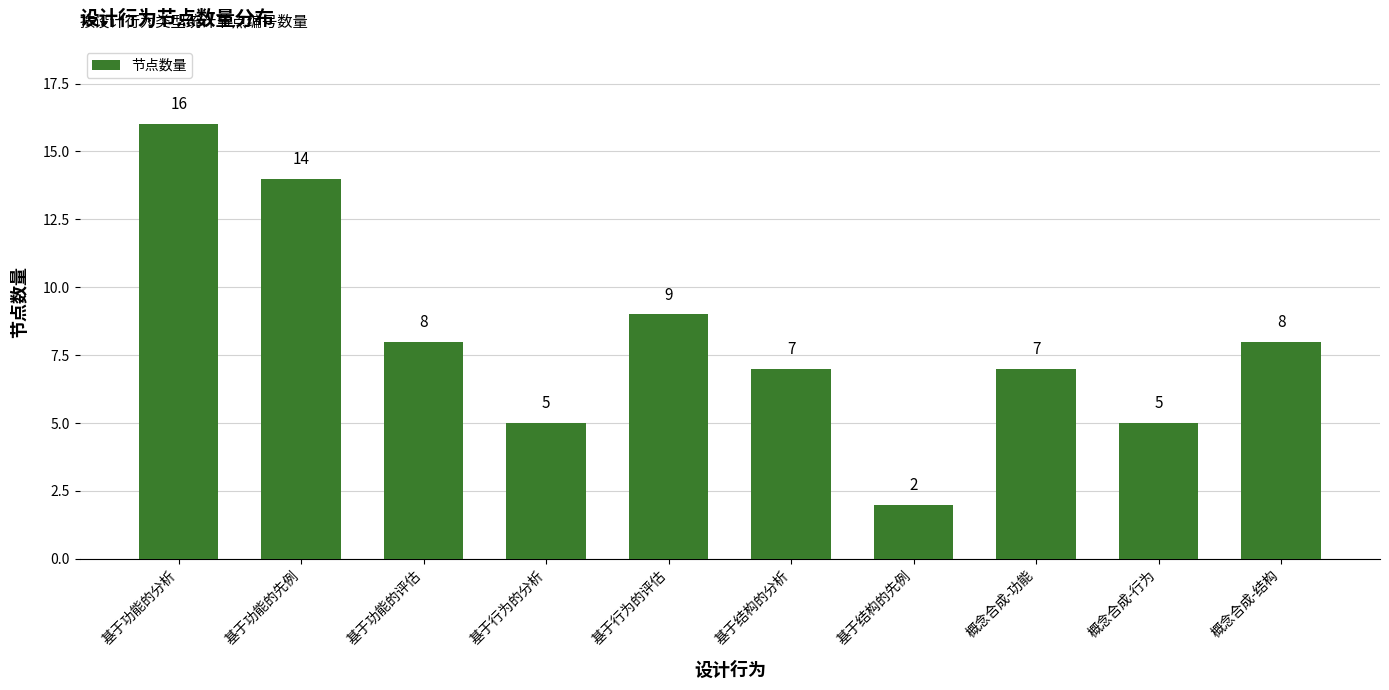

What is the label of the 3rd bar from the left?

基于功能的评估